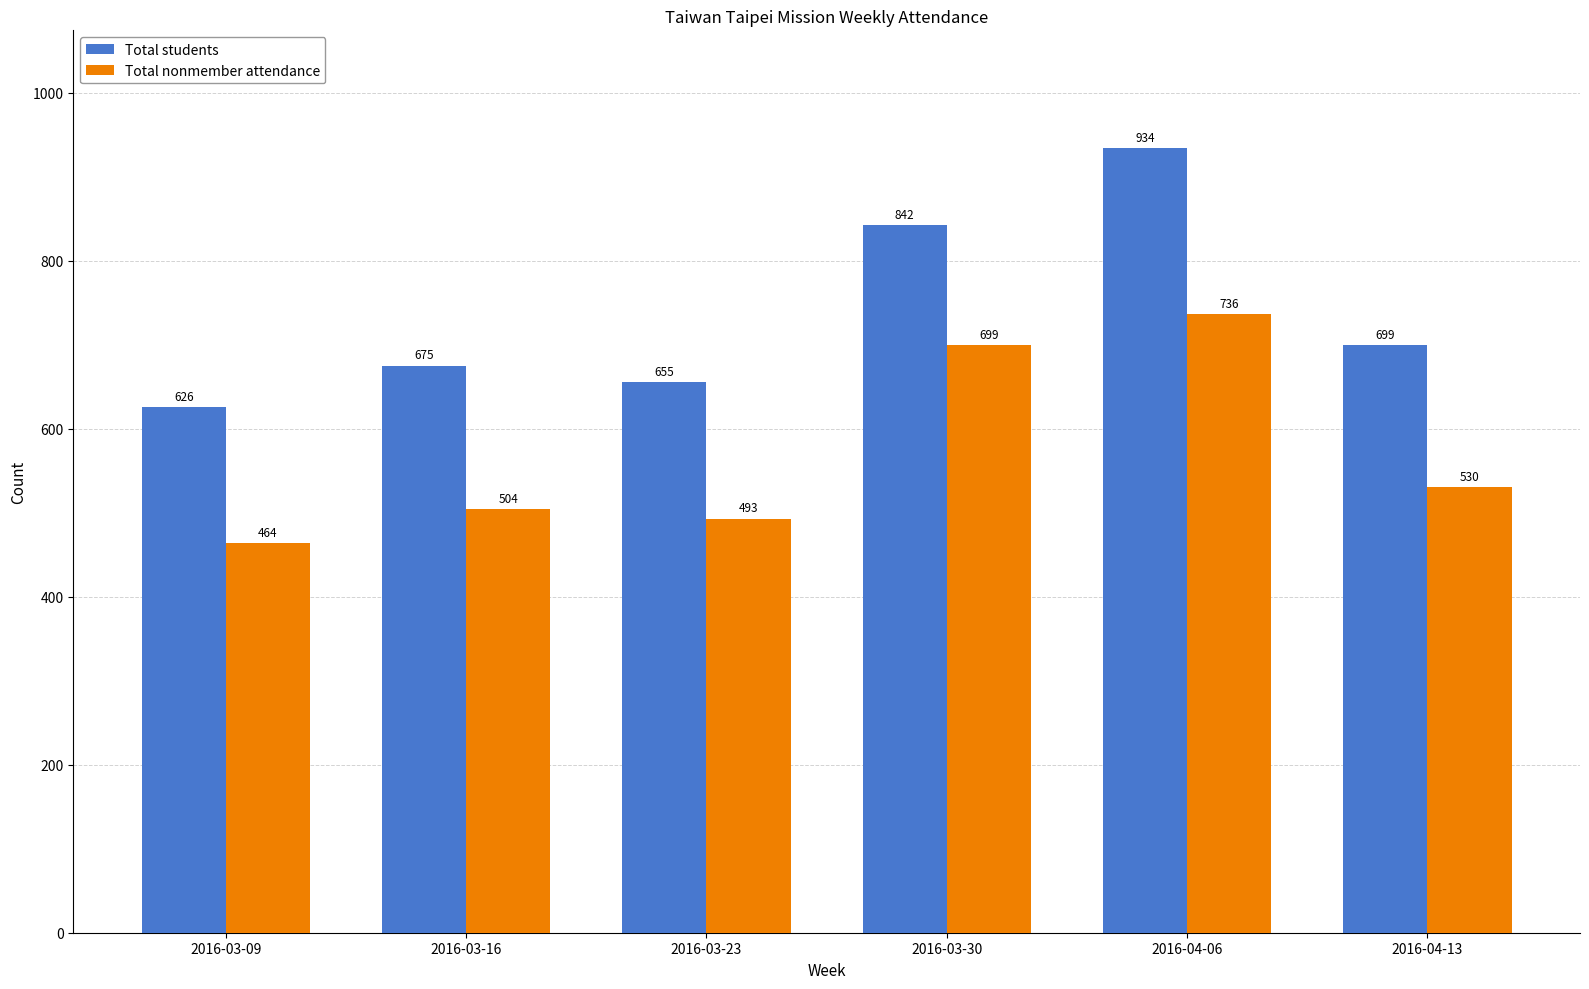

Rank the series by their maximum value, from highest to lowest.

Total students, Total nonmember attendance